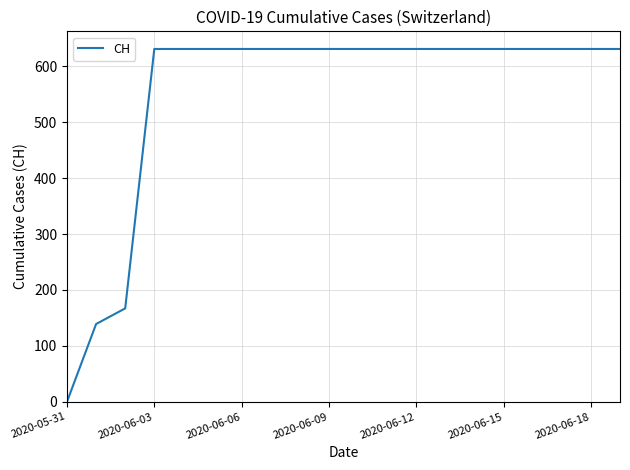

What is the maximum value shown in the chart?

631